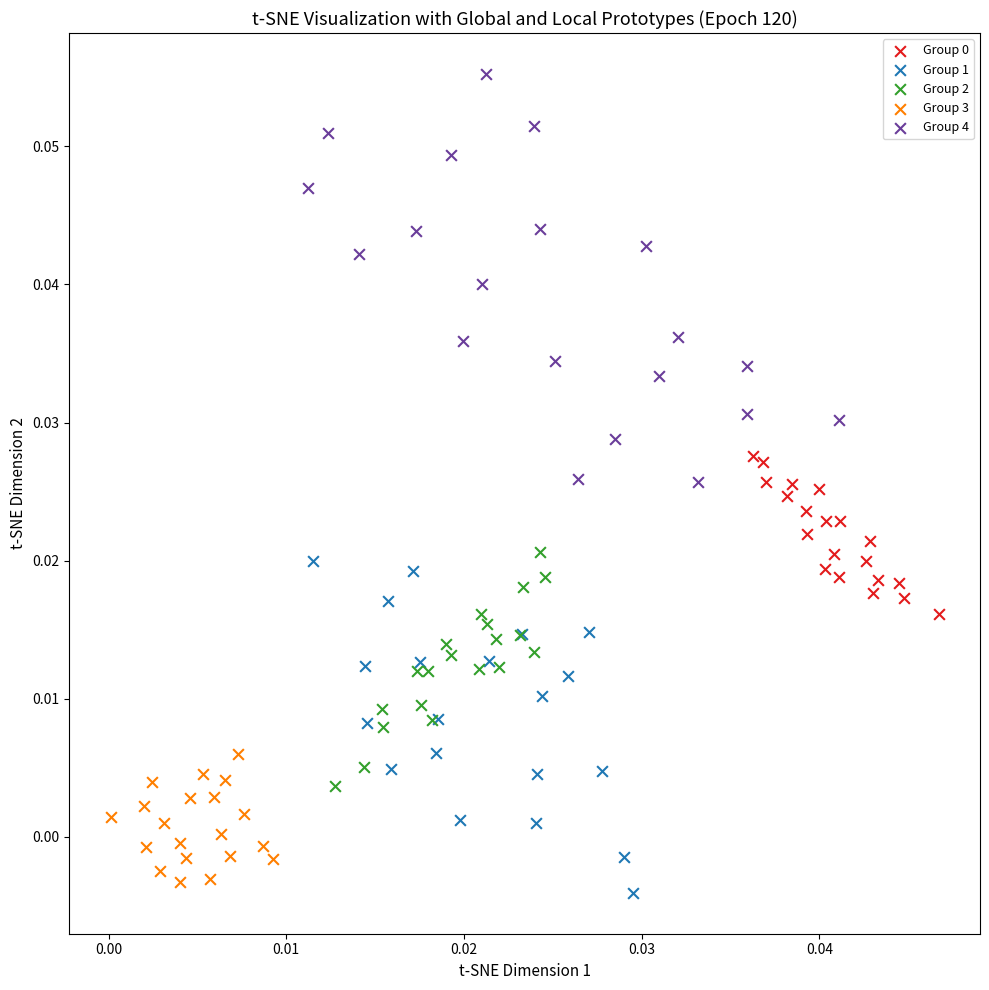

Which series has the widest spread of Y values?

Group 4